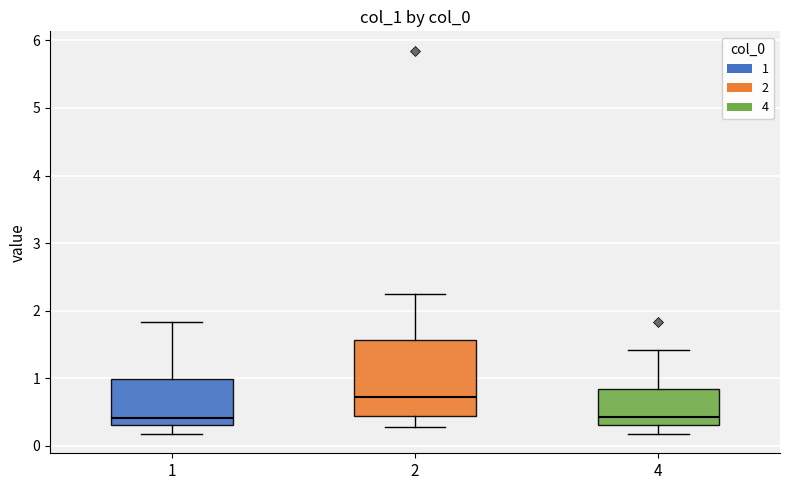

Reading left to right, transcribe this box plot: for each box, give where its median line is, the range the box spans, and where its two whiskers end, as read against the y-axis. The values are not printed on the chart, so give them approximately, as read against the axis.

1: median 0.4, box 0.3 to 1.0, whiskers 0.2 to 1.8
2: median 0.7, box 0.4 to 1.6, whiskers 0.3 to 2.3
4: median 0.4, box 0.3 to 0.8, whiskers 0.2 to 1.4